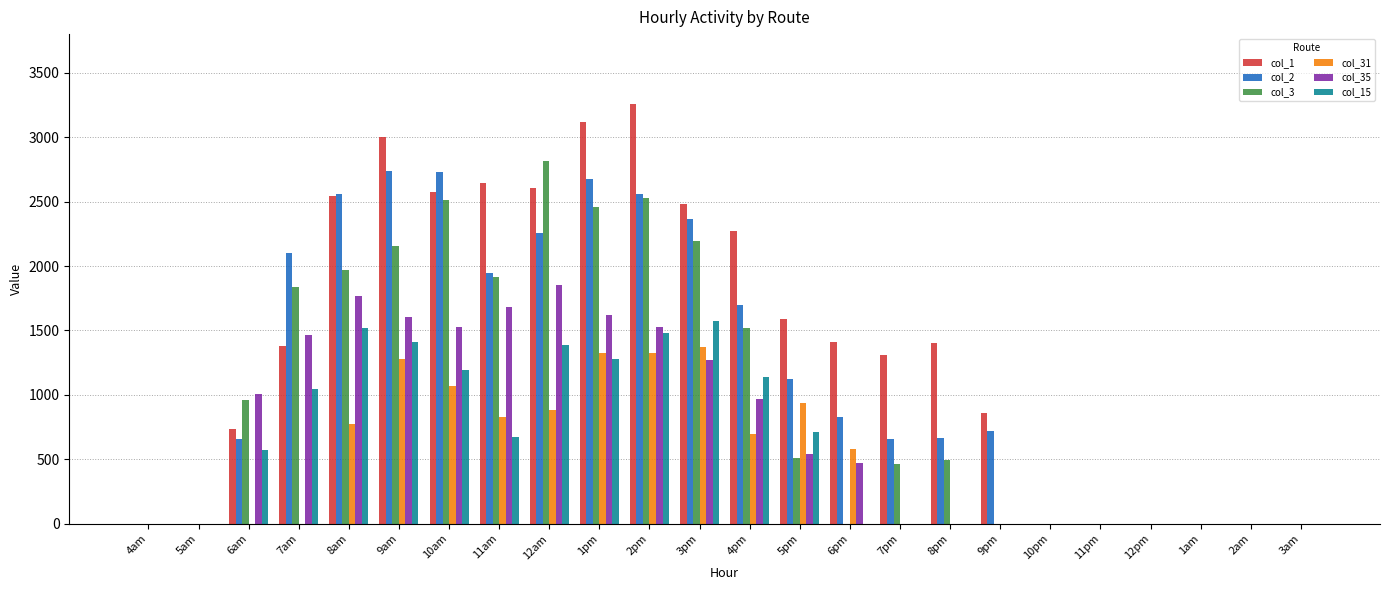

What is the difference between the col_15 values at 5pm and 9am?

694.7